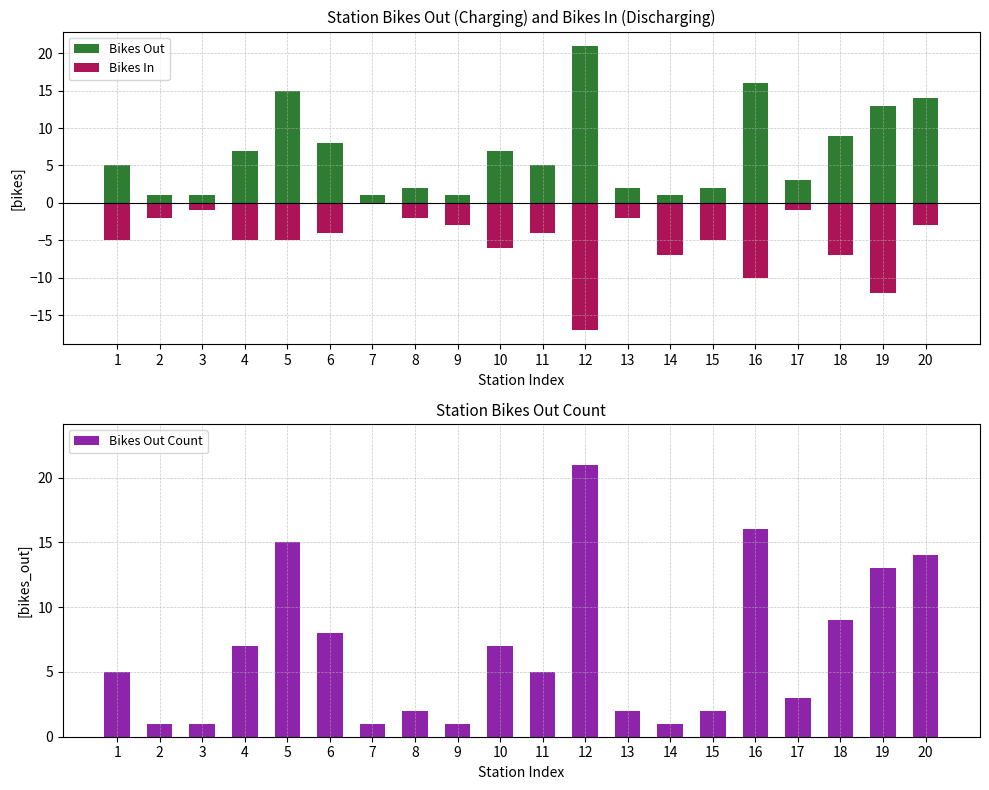

How many distinct data groups are displayed?

3